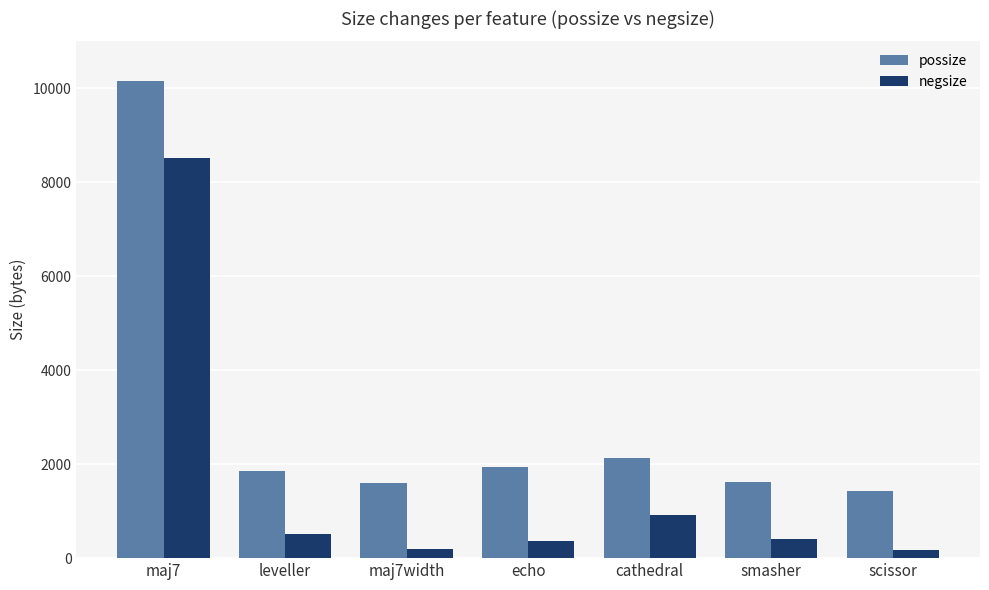

What is the spread (max minus min) of values at cathedral?

1224